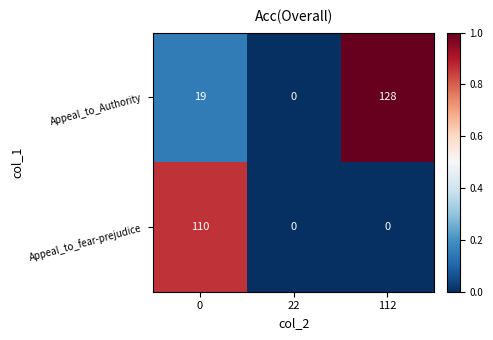

How many categories are shown in the chart?

3